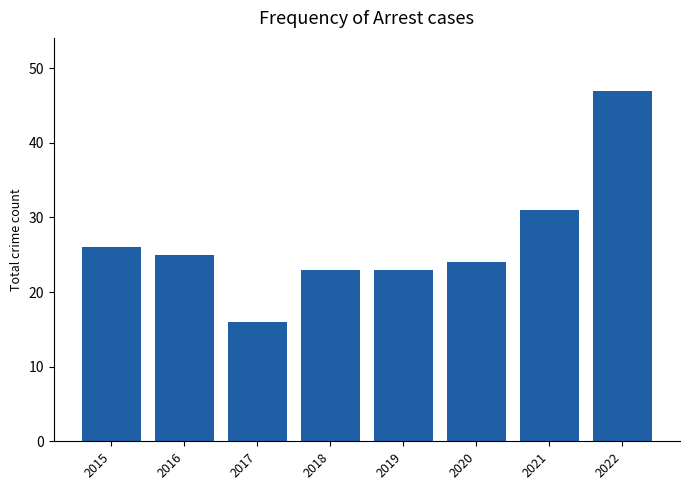

Which label corresponds to the smallest value in the chart?

2017